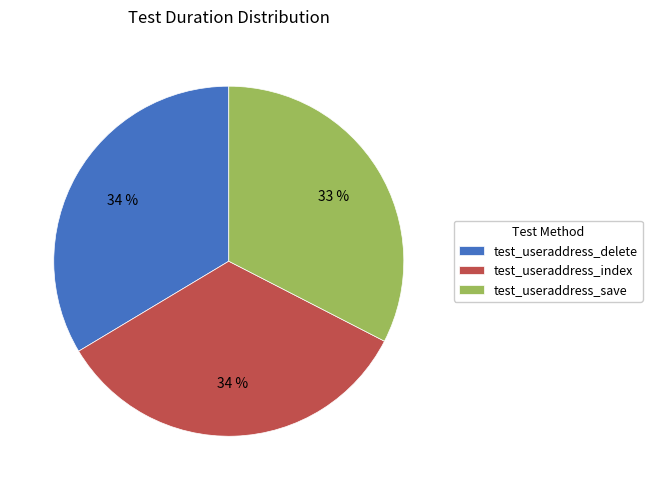

Is the sum of test_useraddress_delete and test_useraddress_index greater than half?

Yes